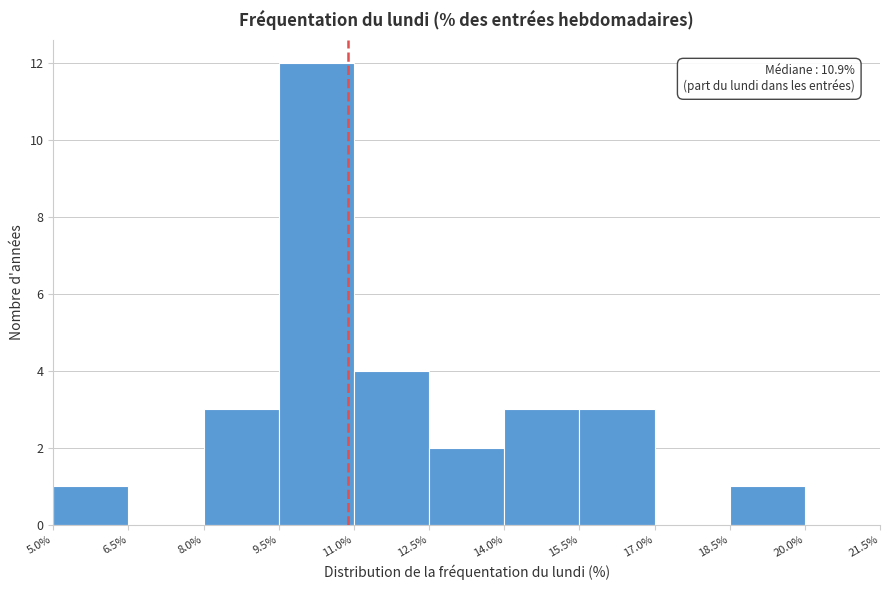

Which range on the x-axis has the tallest bar?

9.5% to 11.0%